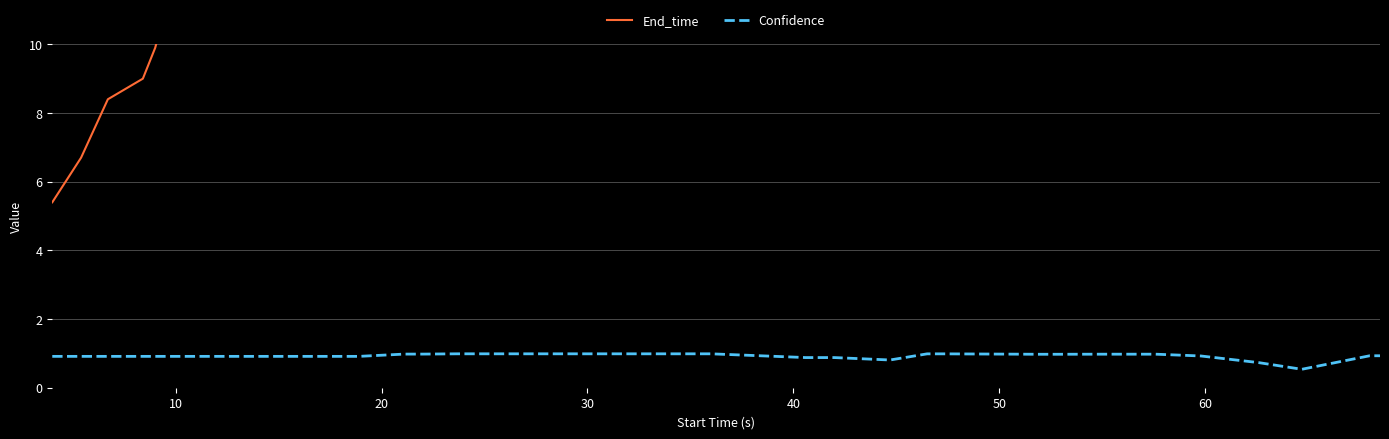

What is the maximum value for Confidence?

1.0